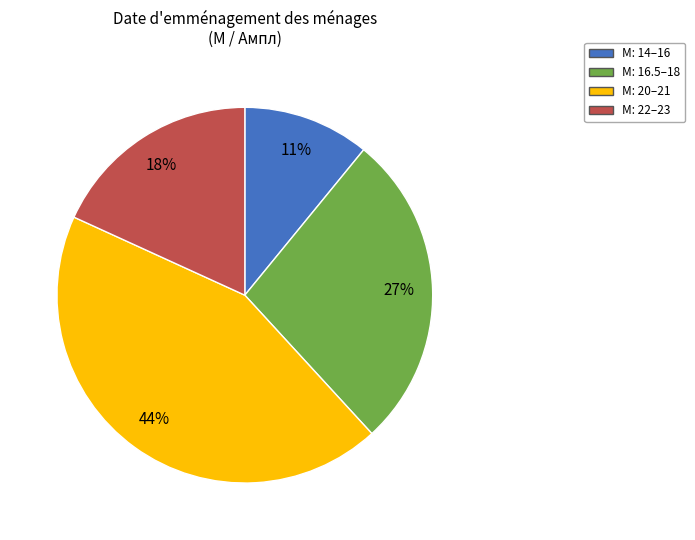

Rank the categories by value from lowest to highest.

М: 14–16, М: 22–23, М: 16.5–18, М: 20–21